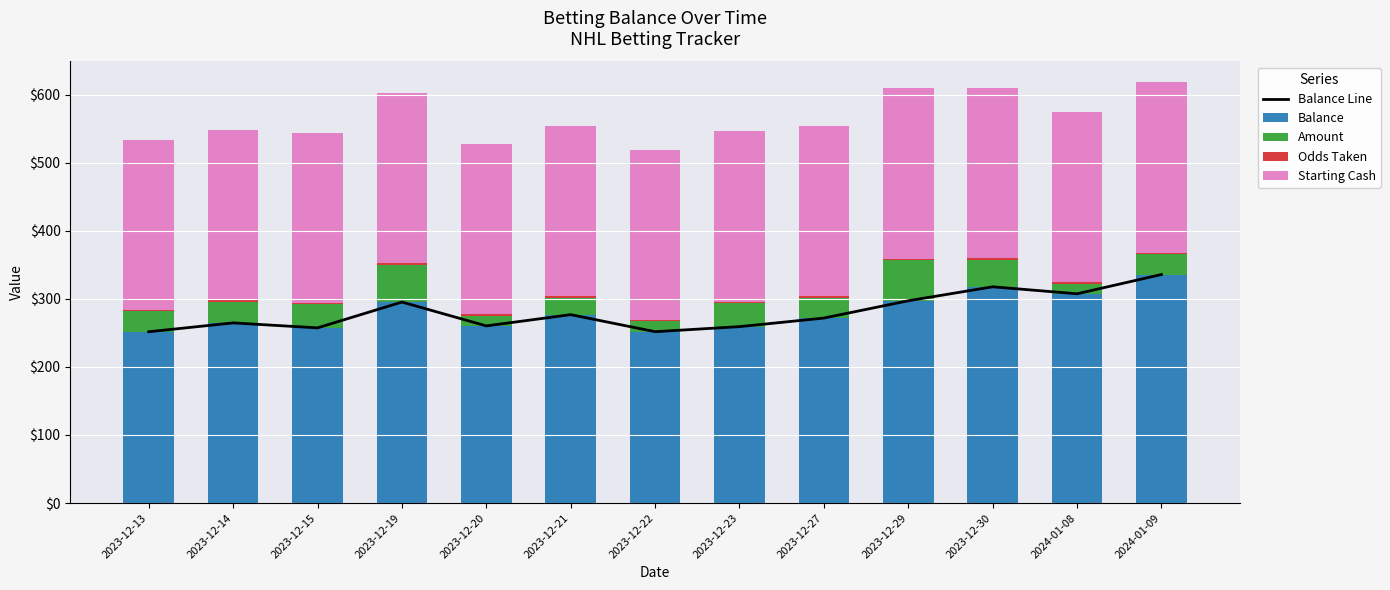

Are the bars horizontal?

No